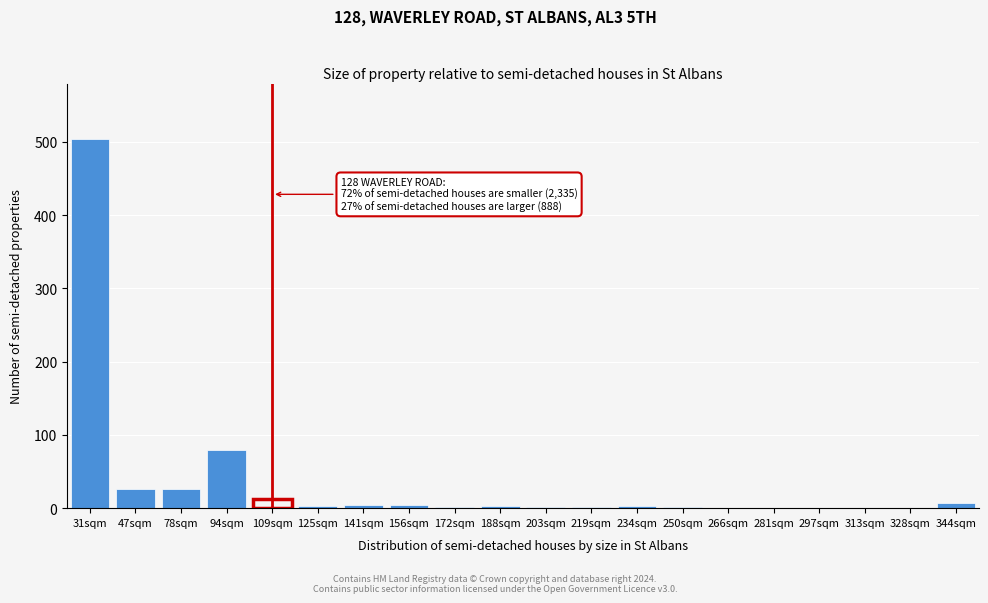

Which has a higher value, 281sqm or 94sqm?

94sqm